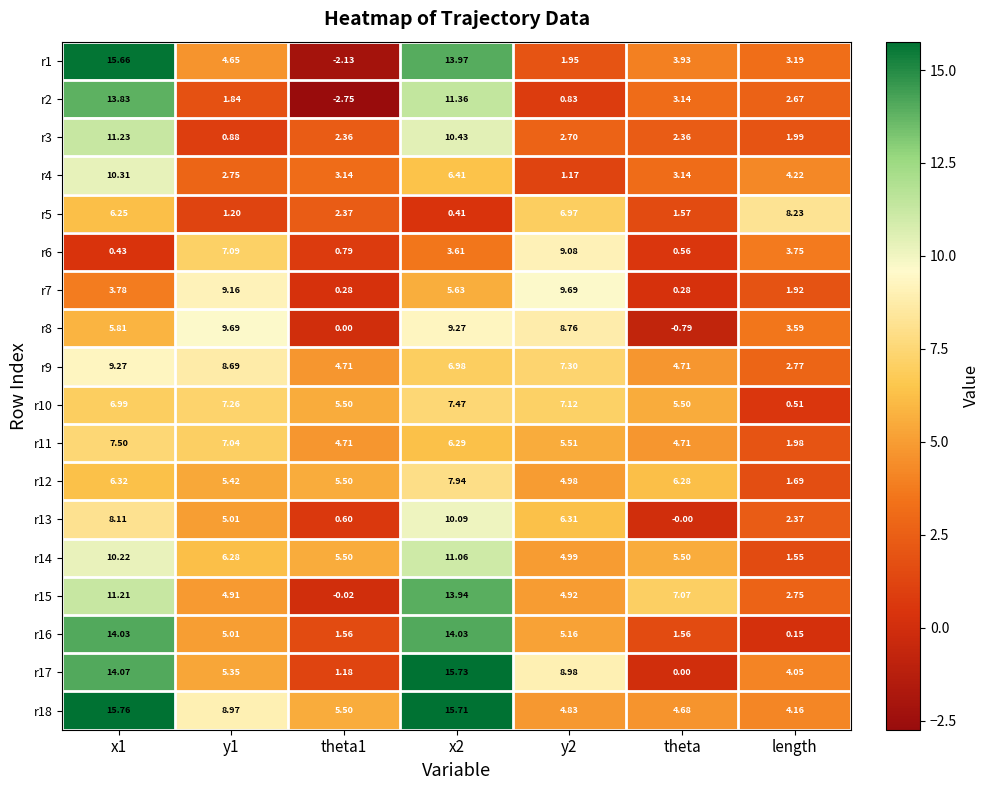

What is the spread (max minus min) of values at y2?

8.9